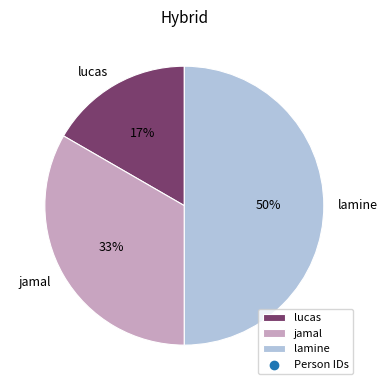

What percentage is the lamine slice, to the nearest percent?

50%